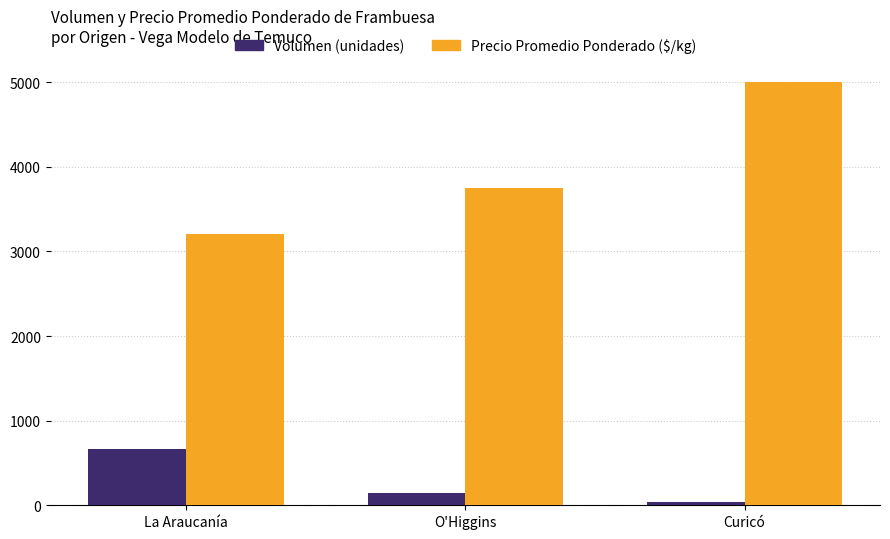

Which series has the largest total across all categories?

Precio Promedio Ponderado ($/kg)